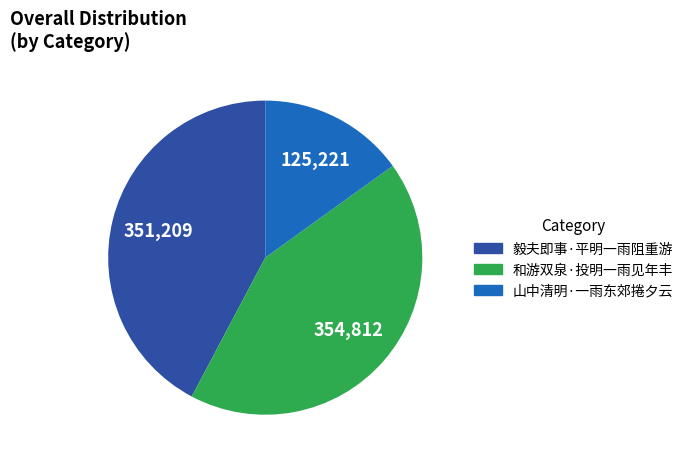

Is there a majority slice in this chart?

No